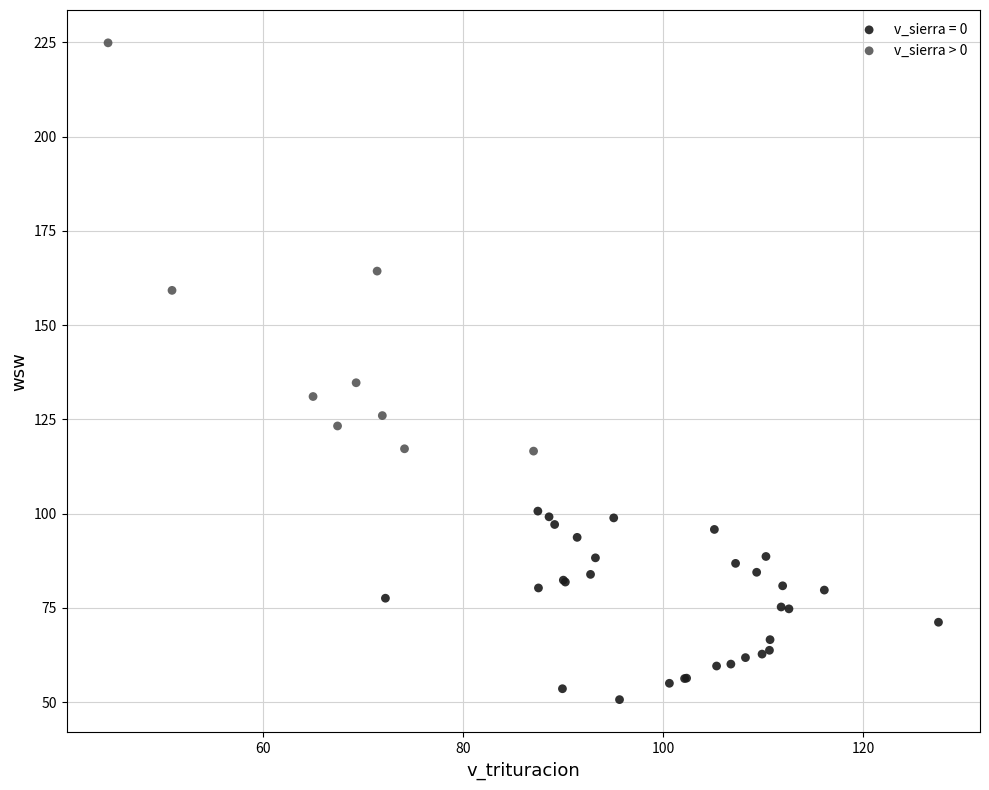

Which series has the widest spread of Y values?

v_sierra > 0